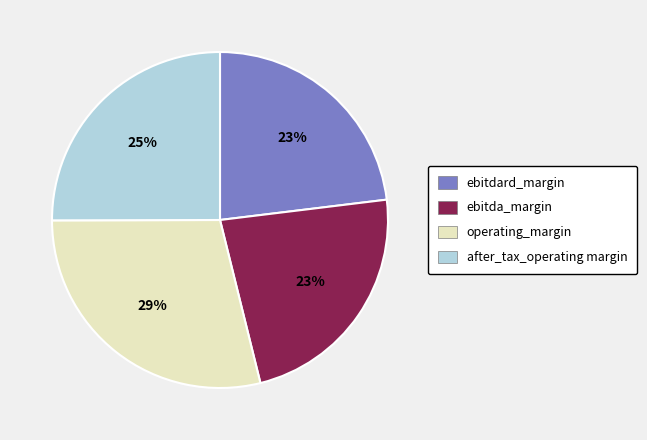

To the nearest percent, what is the difference between the ebitdard_margin and after_tax_operating_margin slice percentages?

2%